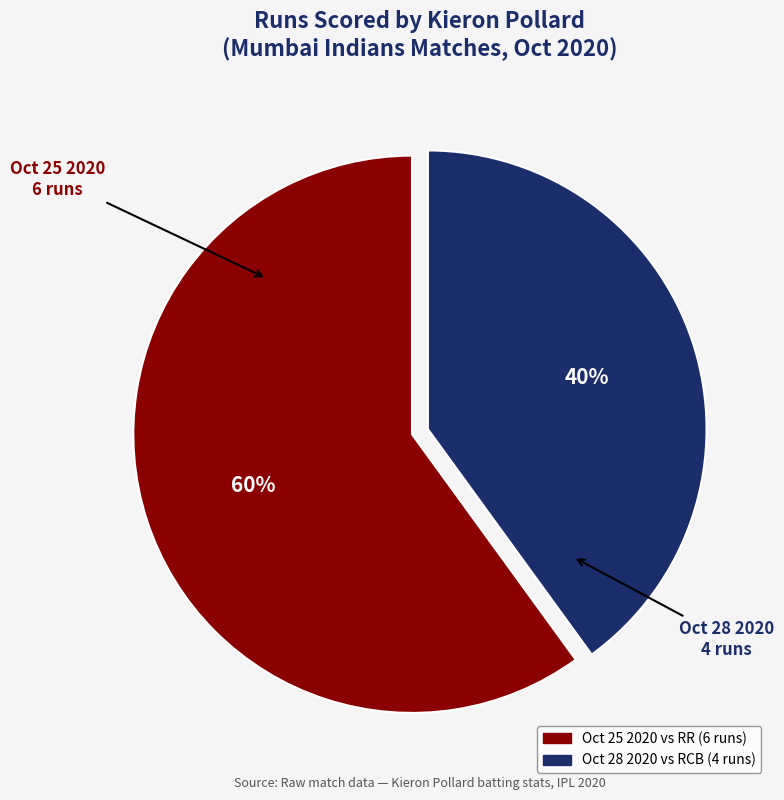

The Oct 25 2020 slice represents 60% of the pie. True or false?

True